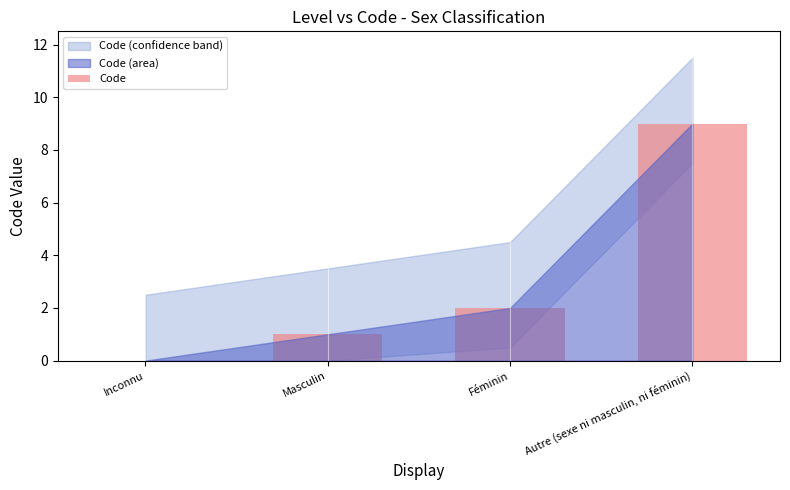

The value at Autre (sexe ni masculin, ni féminin) is 9. True or false?

True